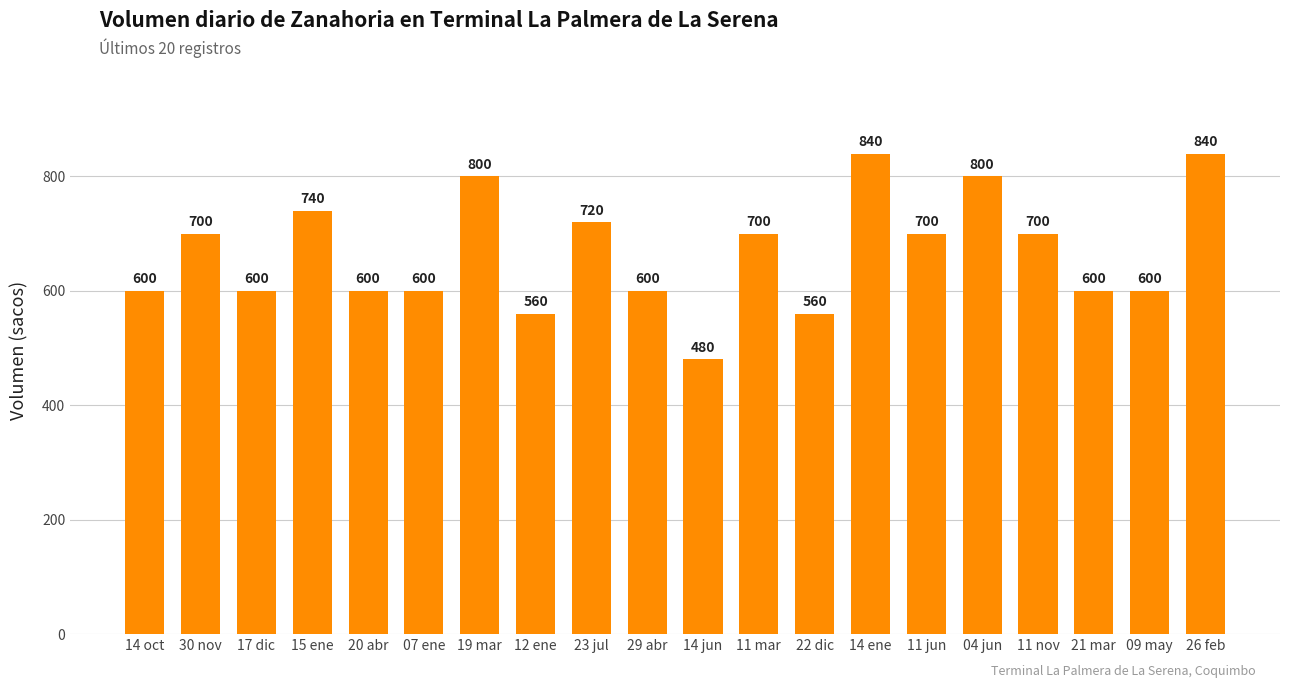

At which category does the chart reach its minimum across all series?

14 jun